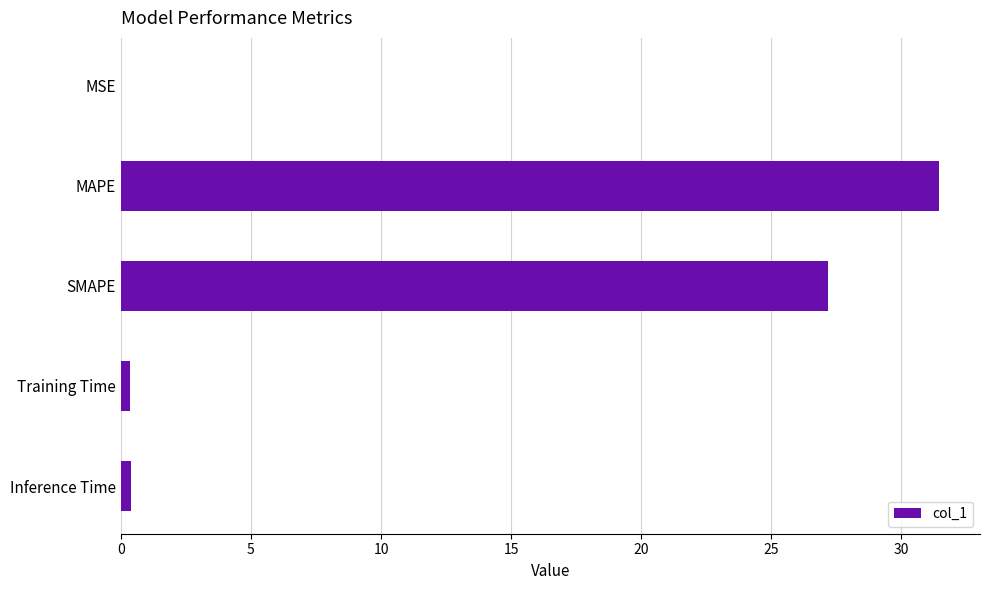

How many series are shown in this chart?

1